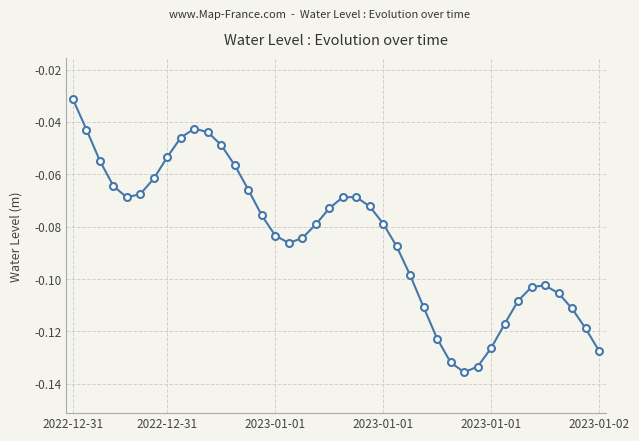

Count the number of categories in the chart.

40